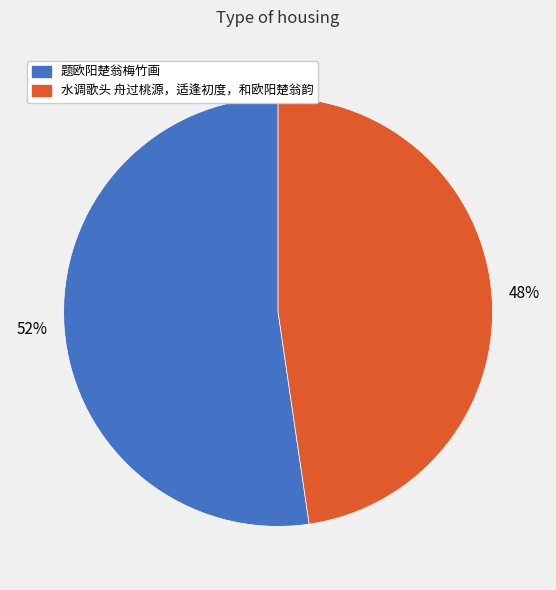

Is the sum of 题欧阳楚翁梅竹画 and 水调歌头 舟过桃源，适逢初度，和欧阳楚翁韵 greater than half?

Yes